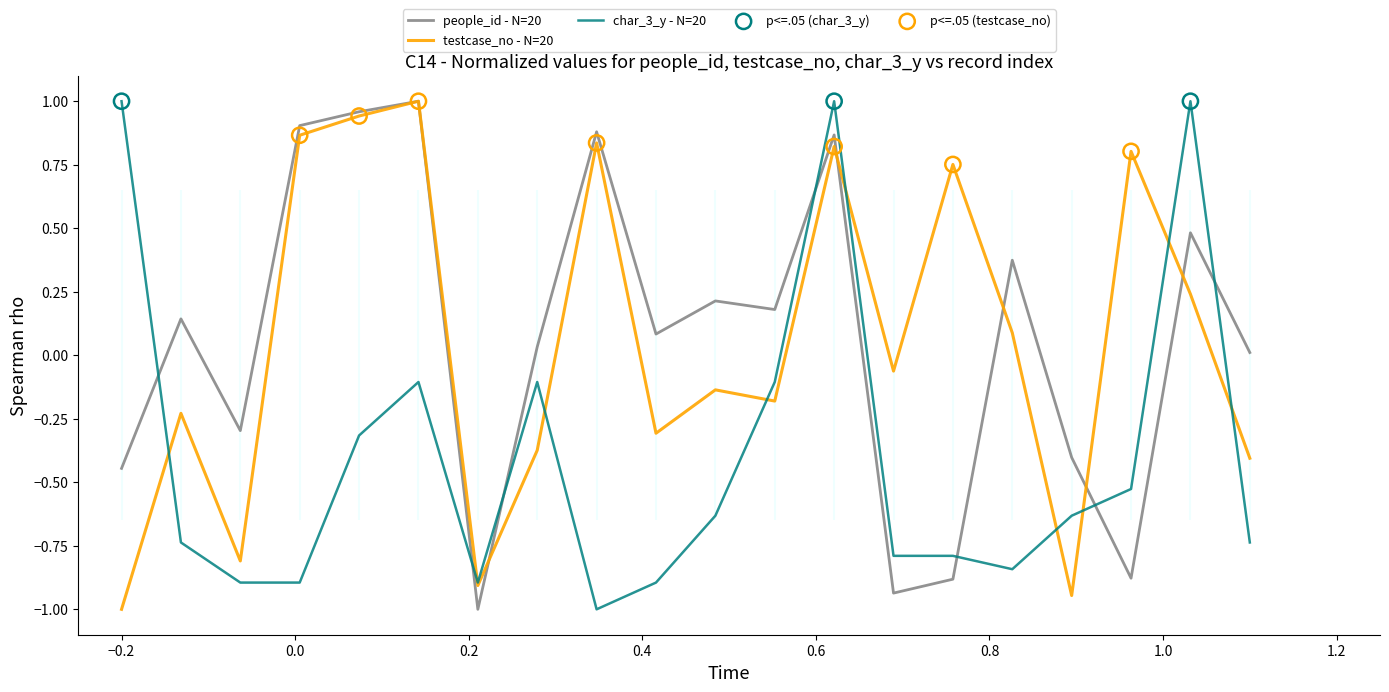

Which series contains the highest Y value?

people_id